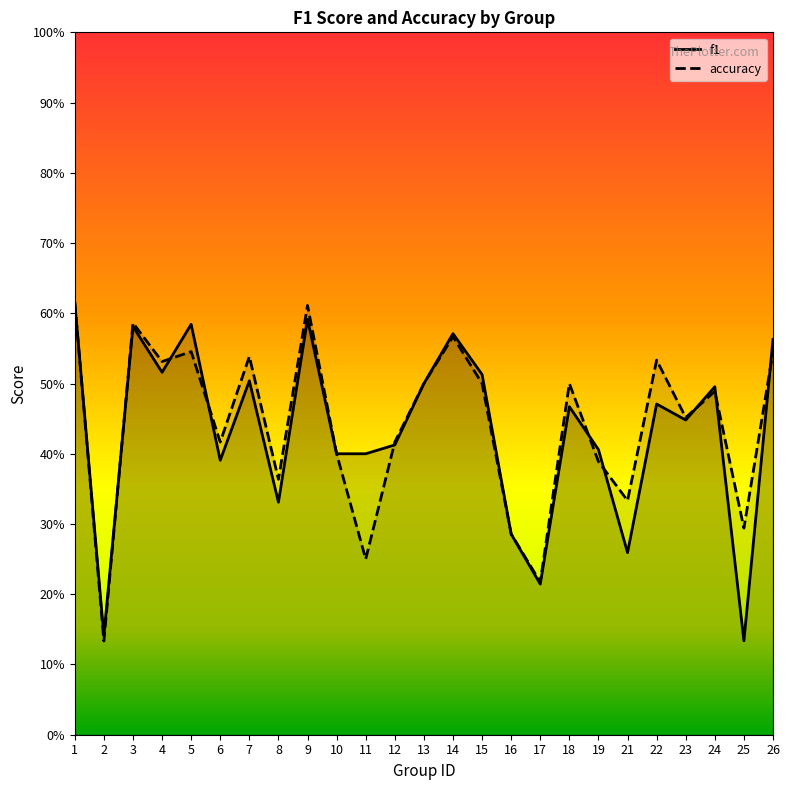

What is the minimum value shown in the chart?

0.1